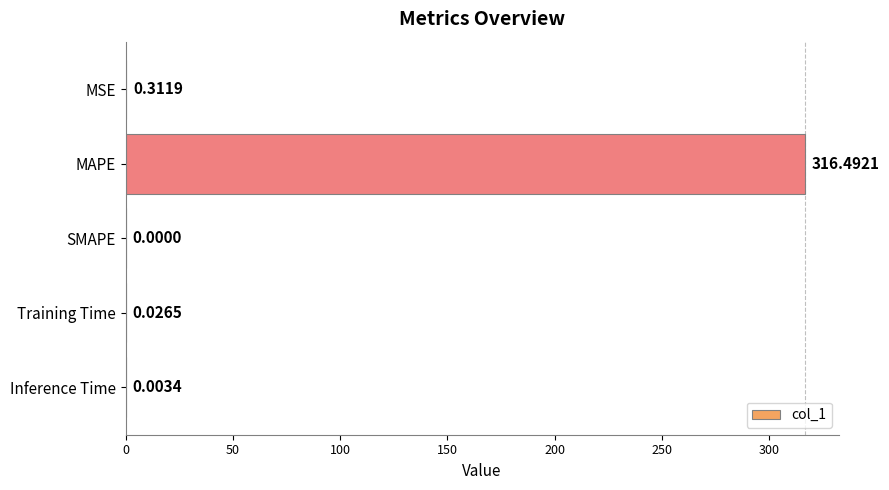

Count the number of data series in this chart.

1